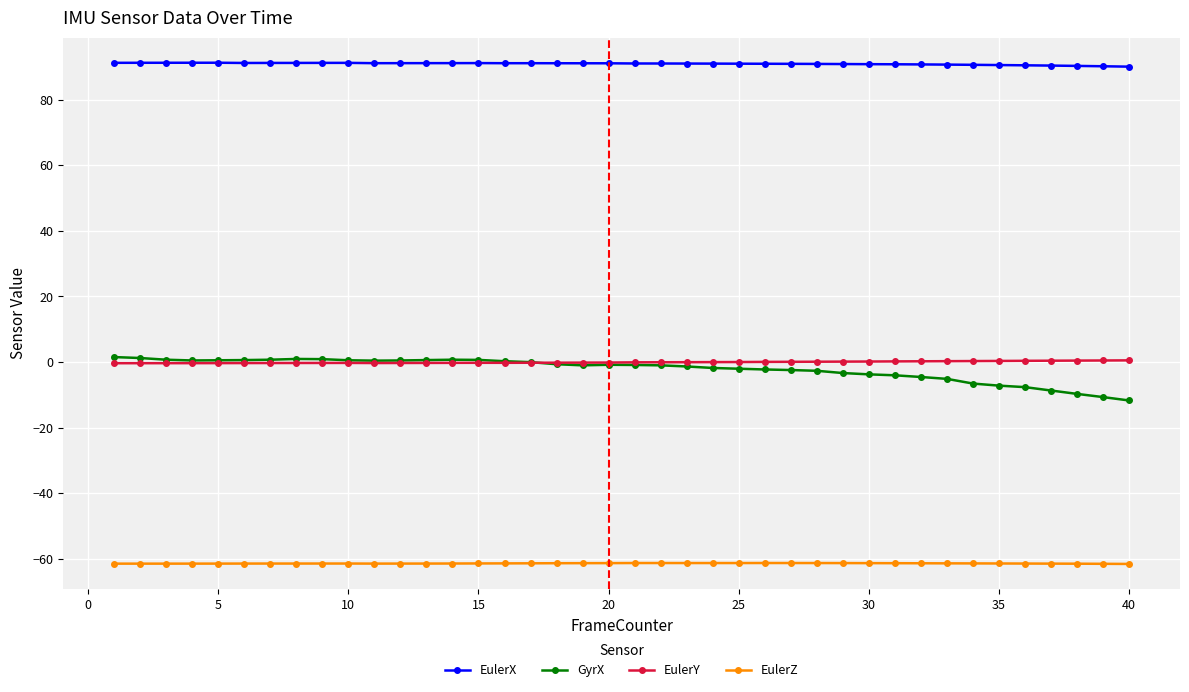

What is the value of the EulerX point at the 10th from the left?

91.2